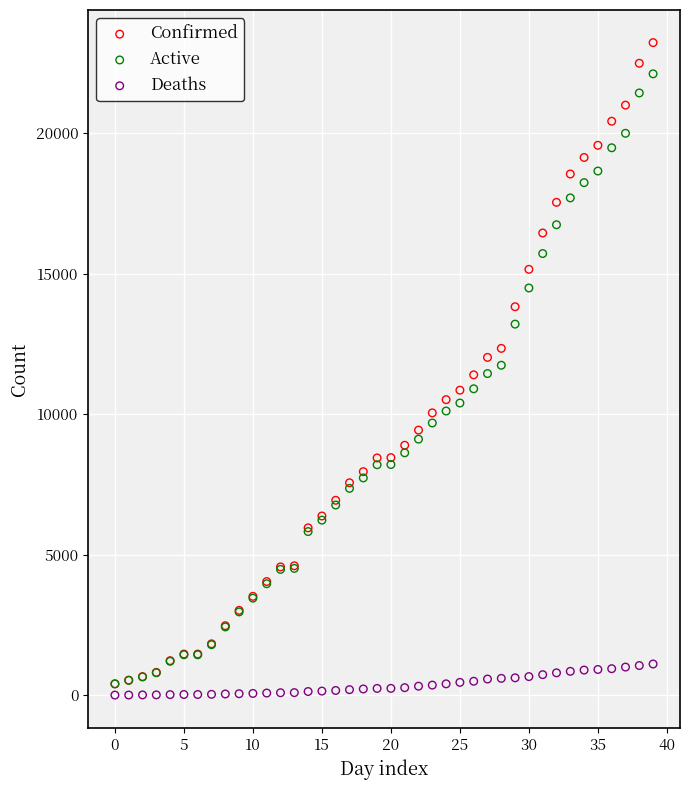

Which series has the widest spread of Y values?

Confirmed